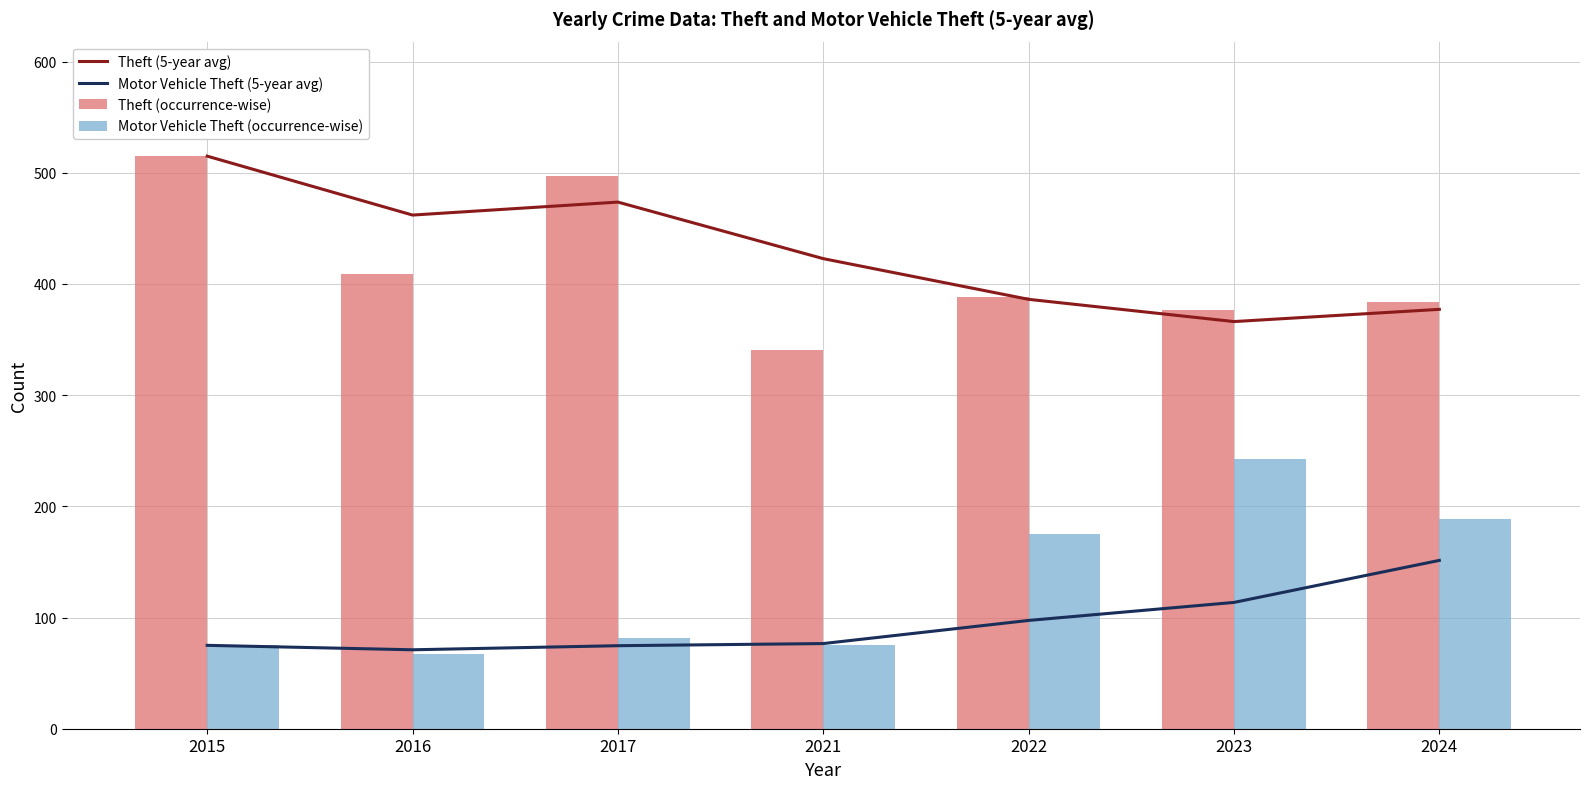

The Motor Vehicle Theft (5-year avg) series shows 71.0 at 2016. True or false?

True